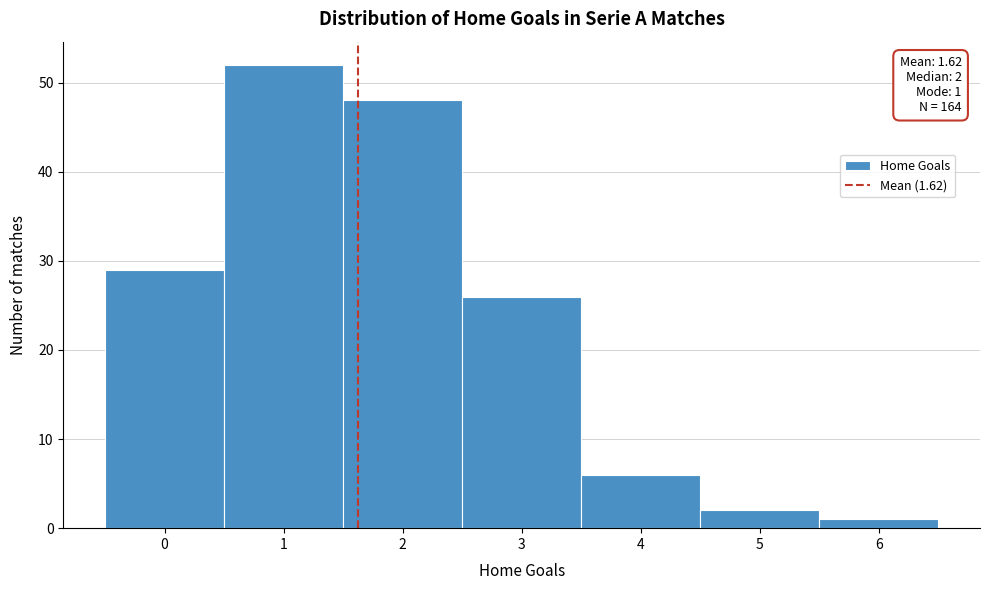

Over which range of the x-axis is the bar tallest?

0.5 to 1.5